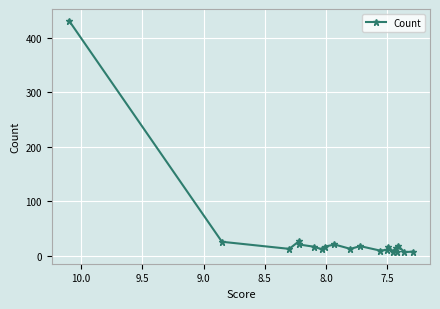

What is the difference between the second highest and second lowest values?

19